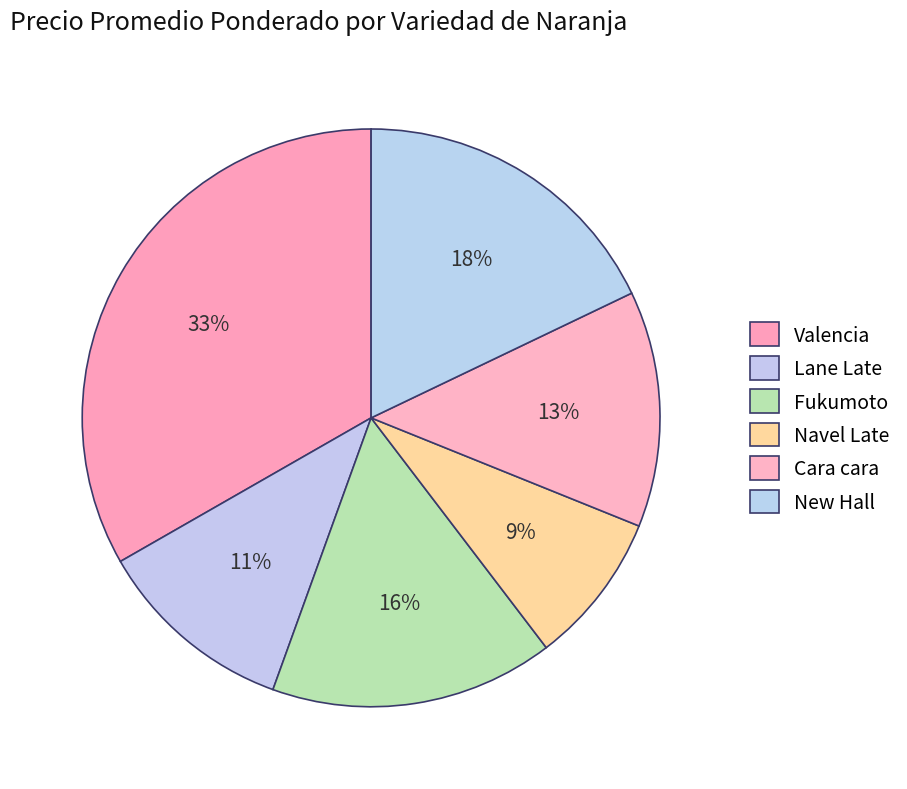

To the nearest percent, what is the combined percentage of Fukumoto and Cara cara?

29%